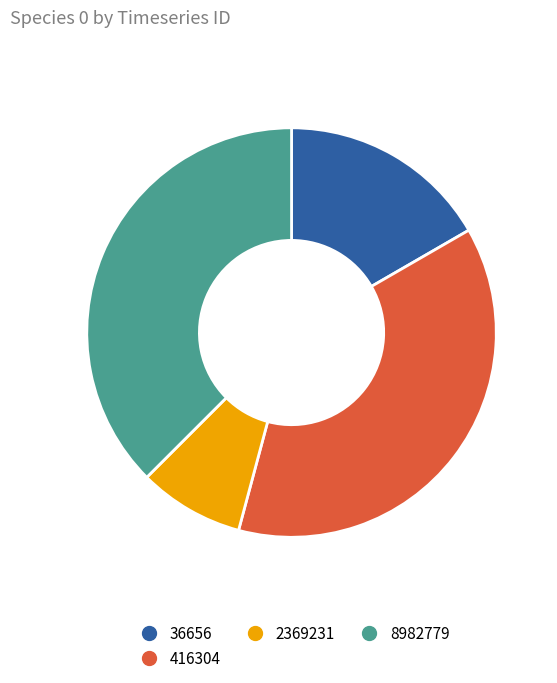

Does 2369231 account for over 50% of the chart?

No